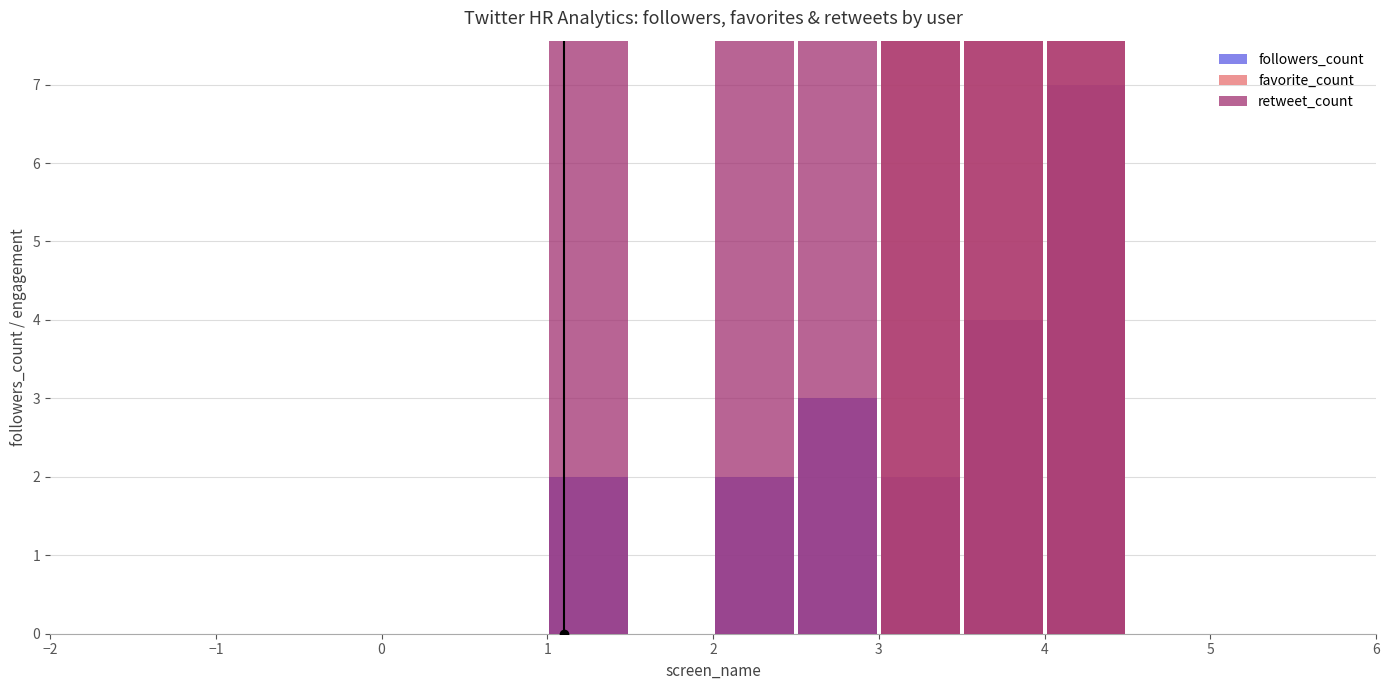

How many groups of bars are there?

16